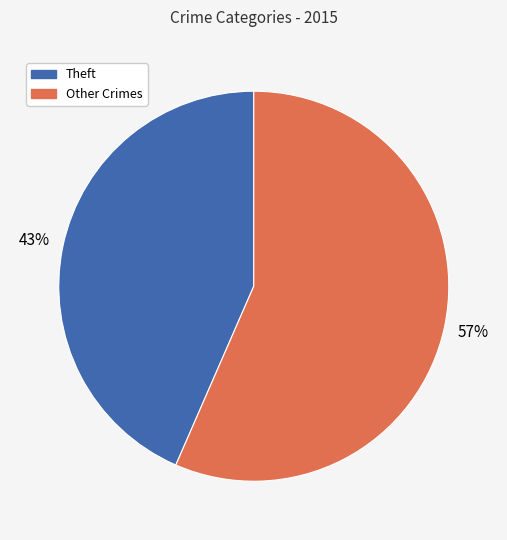

To the nearest percent, what is the average slice percentage?

50%